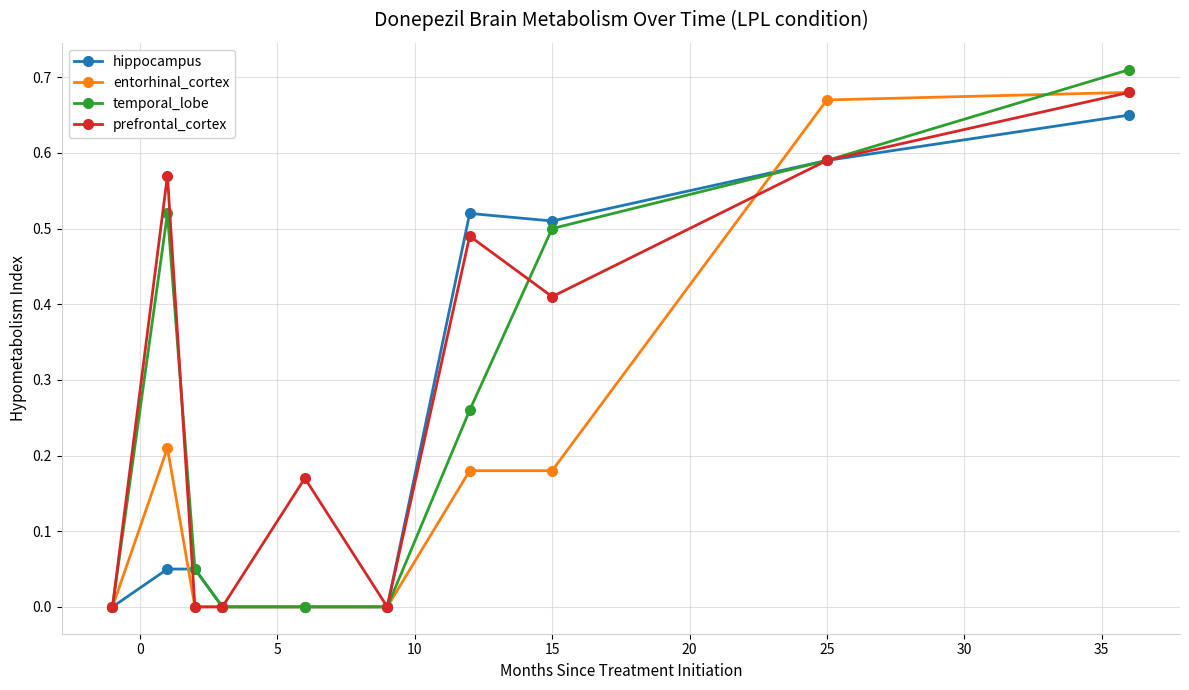

Which series has the largest total across all categories?

prefrontal_cortex